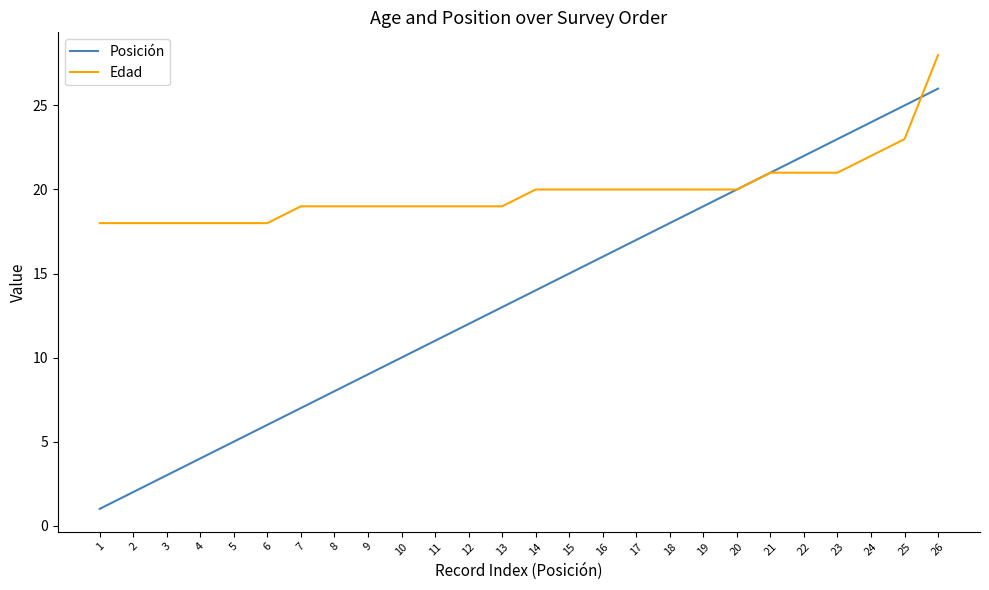

Which series has the widest spread of values?

Posición